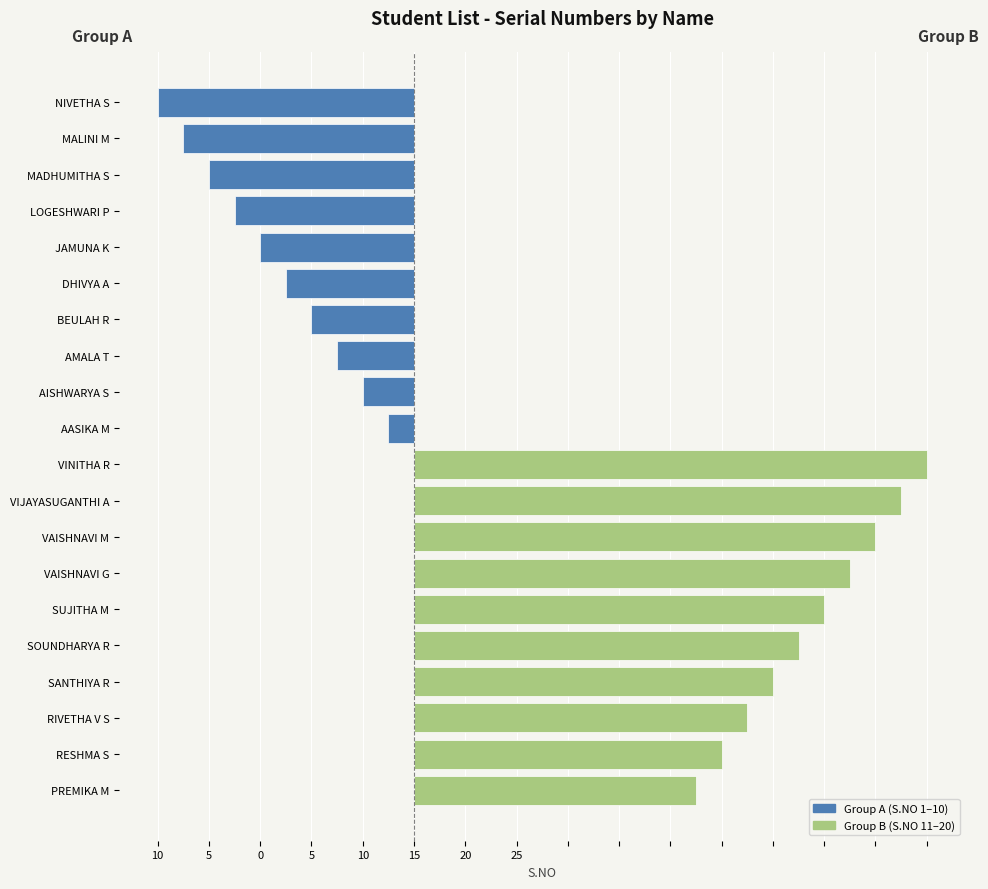

Which has a higher value, AASIKA M or LOGESHWARI P?

AASIKA M